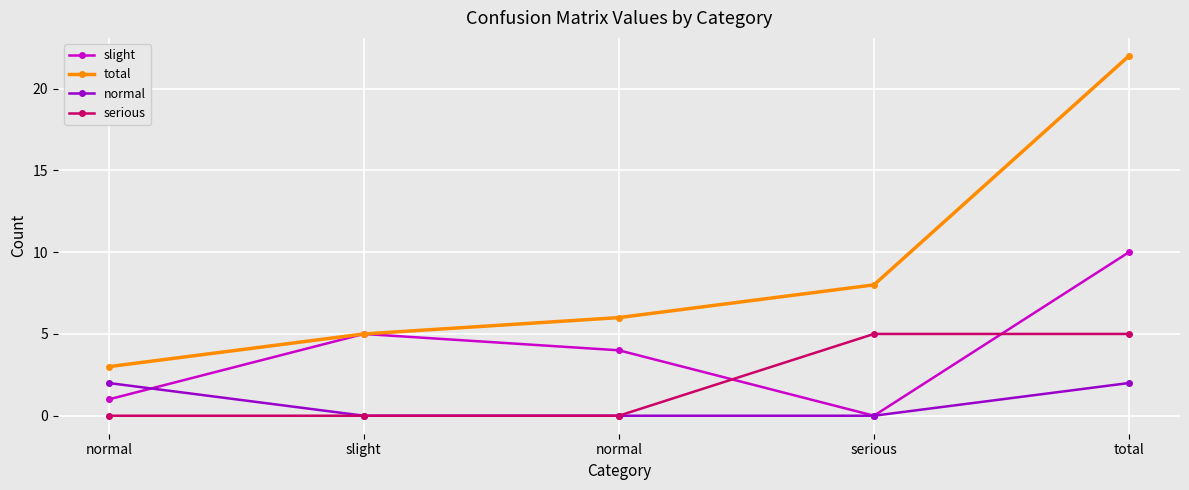

Reading left to right, transcribe all the data shown in this chart.

slight: 1	5	4	0	10
total: 3	5	6	8	22
normal: 2	0	0	0	2
serious: 0	0	0	5	5